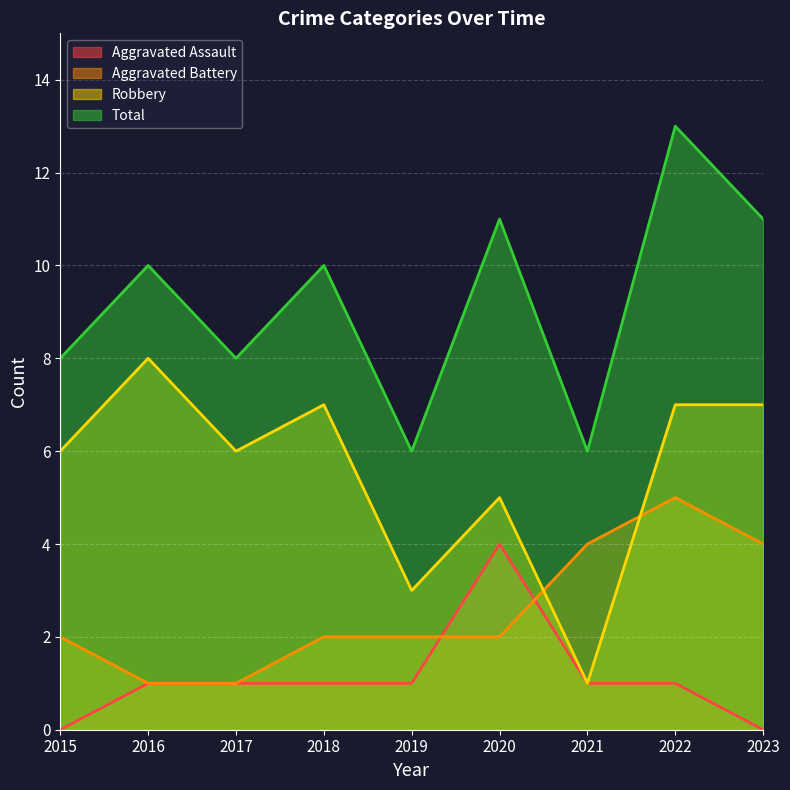

At 2015, list the series in order from largest to smallest.

Total, Robbery, Aggravated Battery, Aggravated Assault